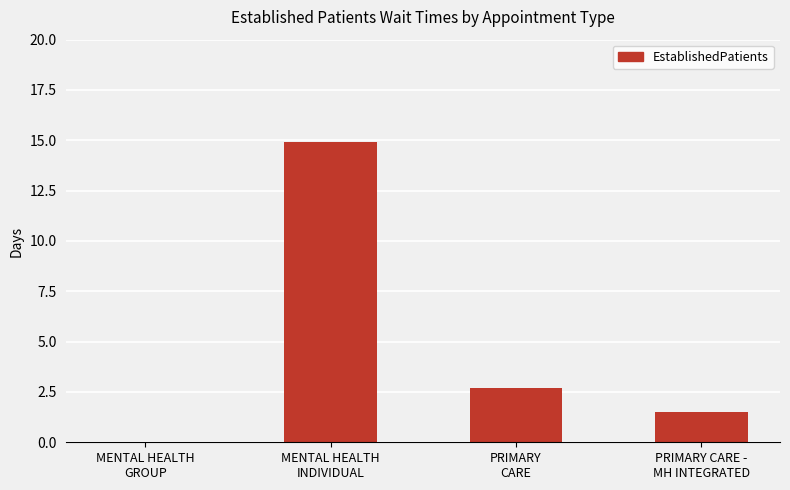

What is the sum of the values at PRIMARY CARE -
MH INTEGRATED and MENTAL HEALTH
INDIVIDUAL?

16.4